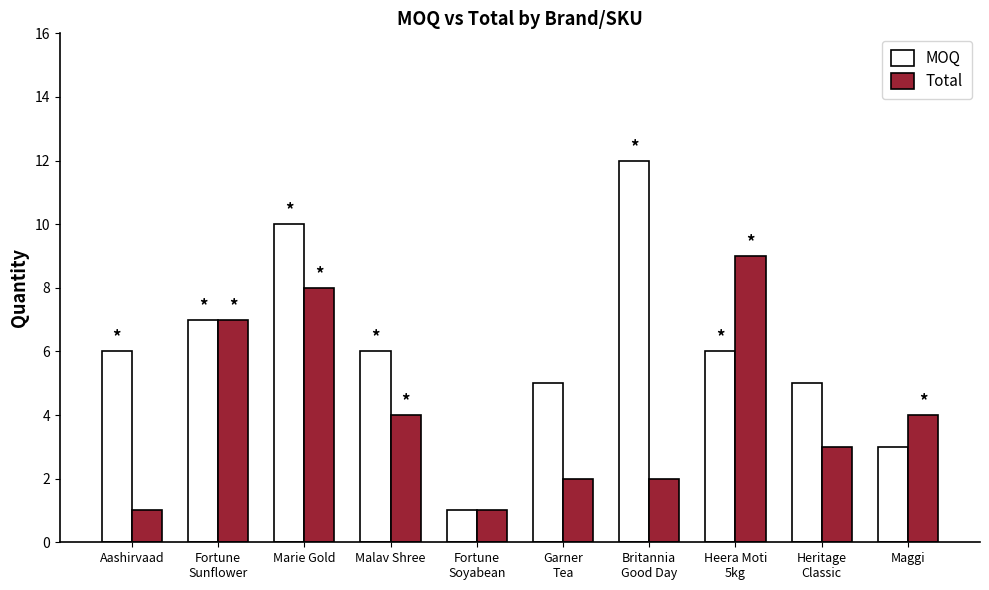

What is the label of the 9th bar from the right?

Fortune
Sunflower